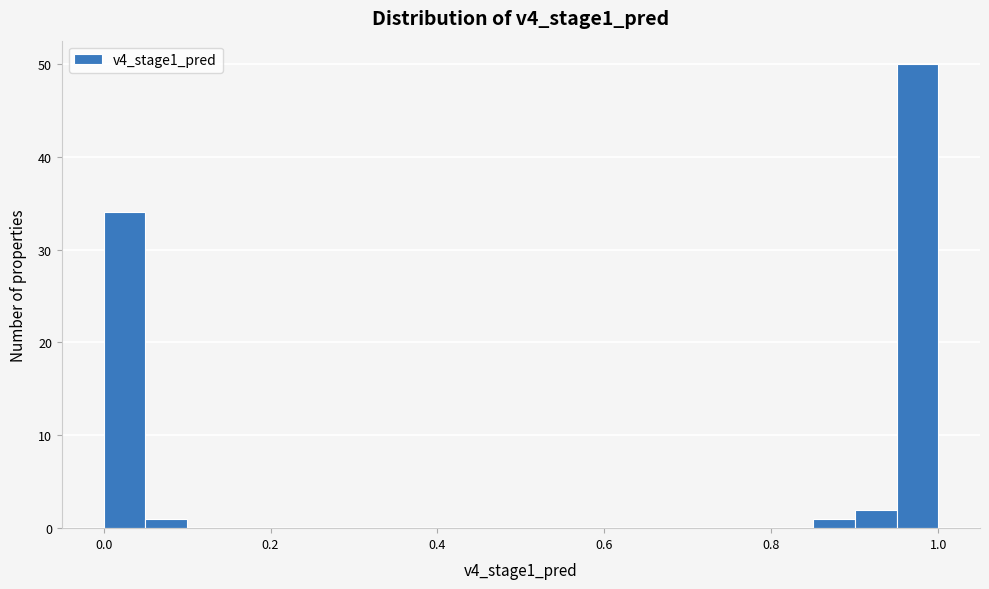

Read against the x-axis, roughly where is the centre of the tallest bar?

0.98